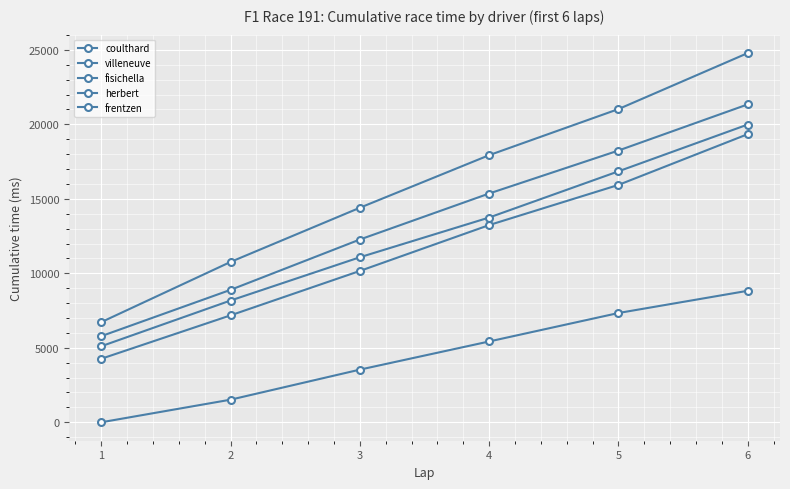

Which category has the highest value across all series?

6